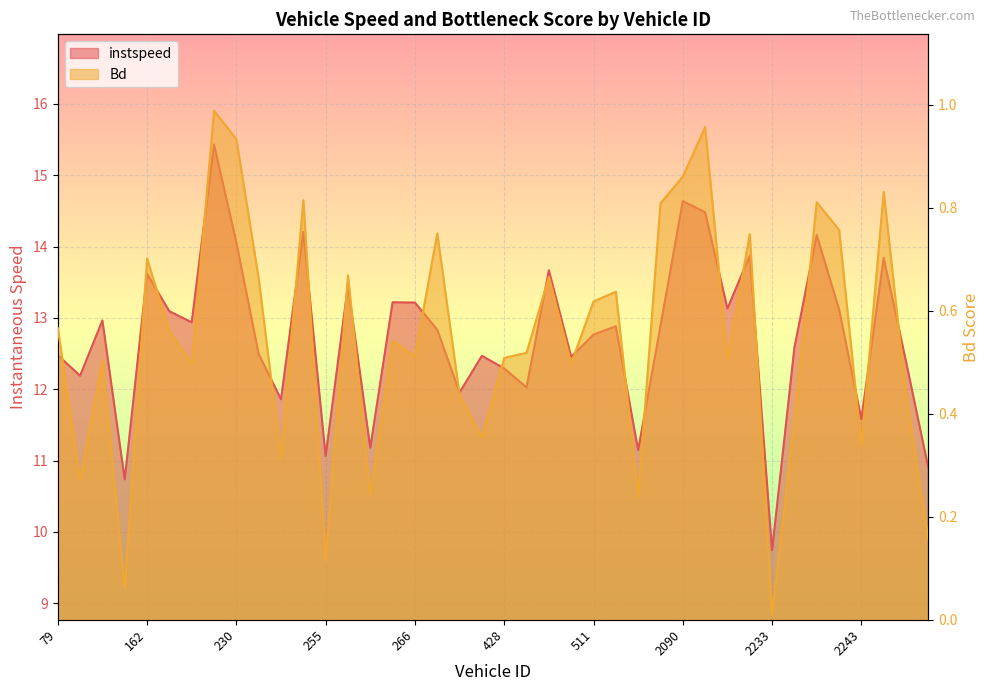

Is the value of instspeed at 270.0 greater than the value of Bd at 2239.0?

Yes